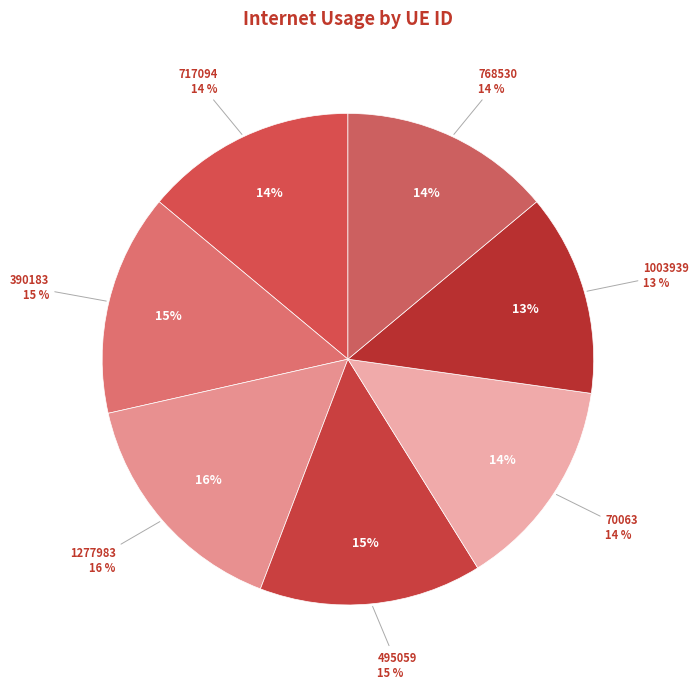

How many segments does this pie chart have?

7